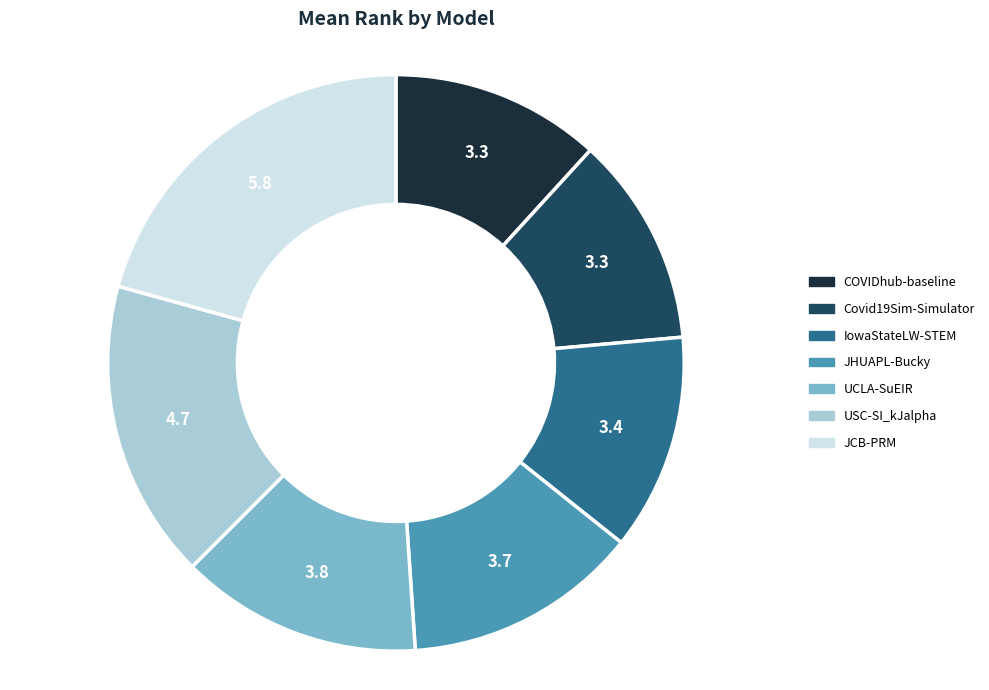

Is it true that Covid19Sim-Simulator is 12% of the pie?

True